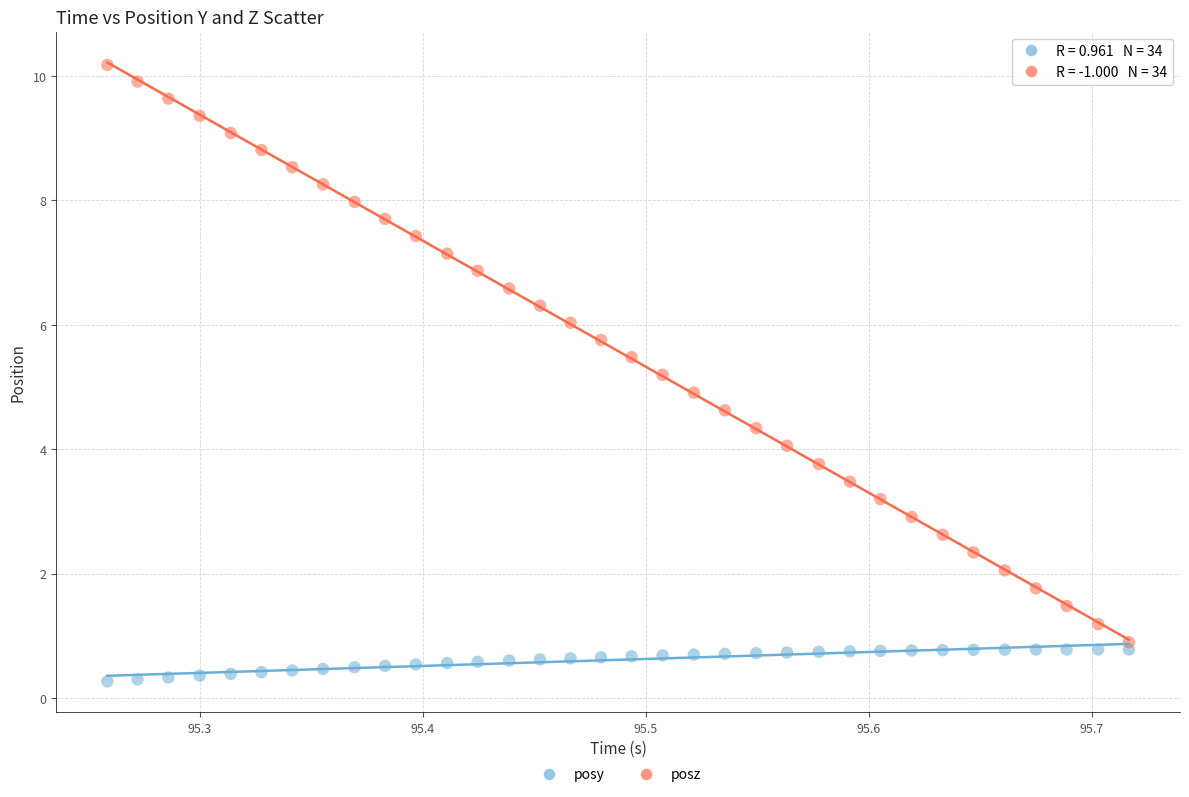

What is the X range (max minus min) for the scatter plot?

0.5